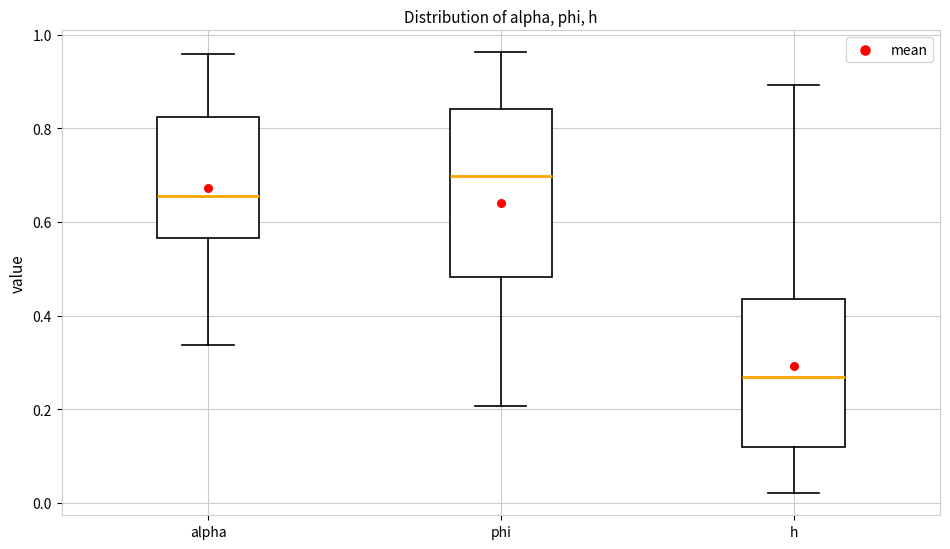

Reading left to right, read every box against the y-axis: the position of its median line, the range the box covers, and the ends of its whiskers. The values are not printed on the chart, so give them approximately, as read against the axis.

alpha: median 0.66, box 0.56 to 0.82, whiskers 0.34 to 0.96
phi: median 0.70, box 0.48 to 0.84, whiskers 0.20 to 0.96
h: median 0.26, box 0.12 to 0.44, whiskers 0.02 to 0.90